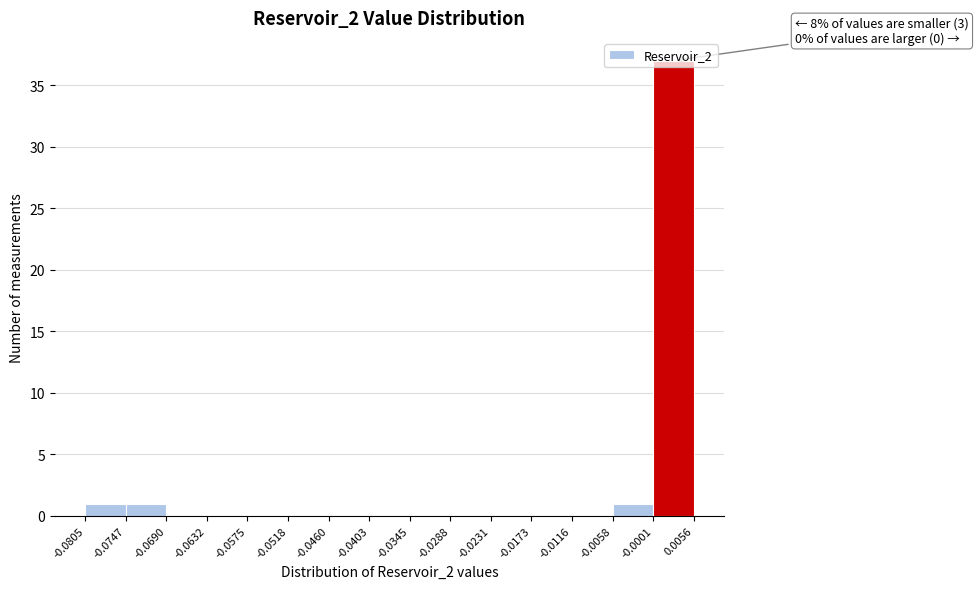

Which range on the x-axis has the tallest bar?

-0.0001 to 0.0056